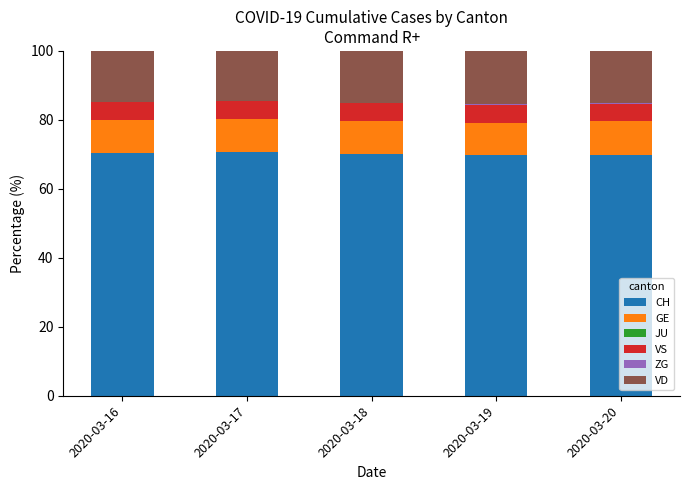

Where does the CH series first go above 70?

2020-03-16